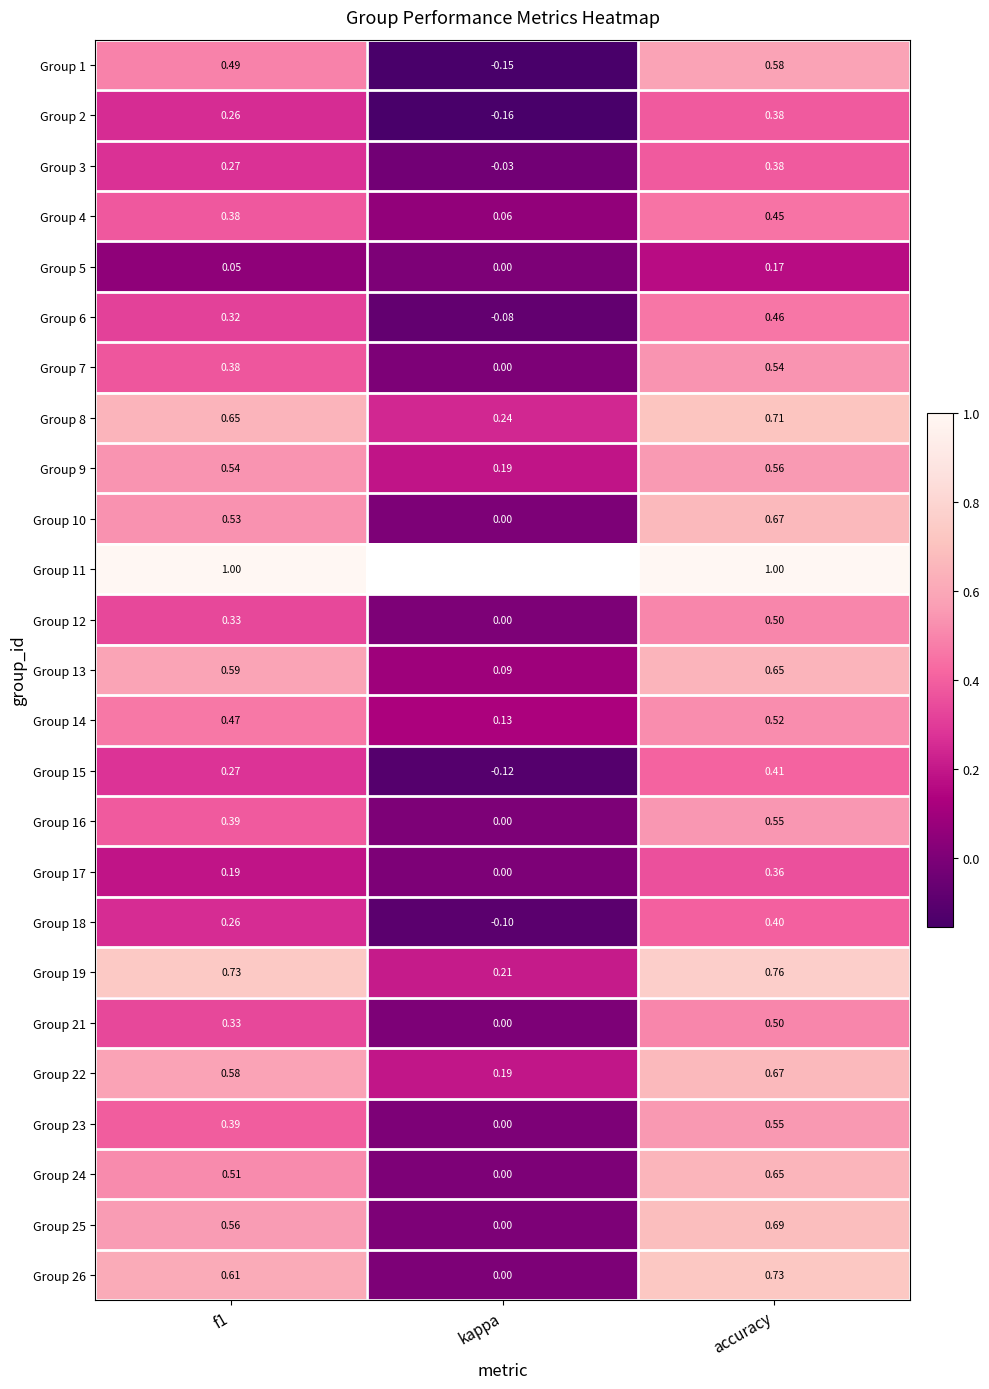

Which category has the lowest value in the Group 15 series?

kappa